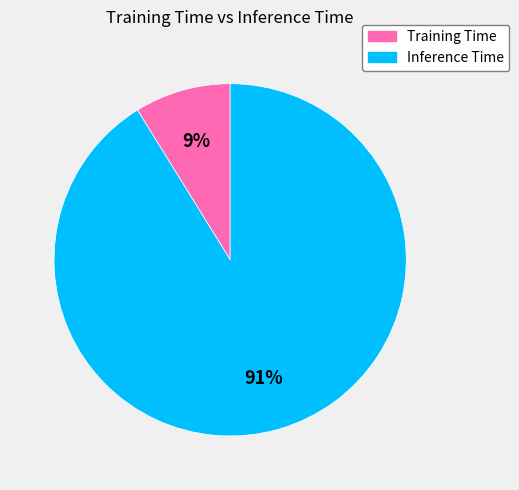

Count the number of slices in the pie.

2